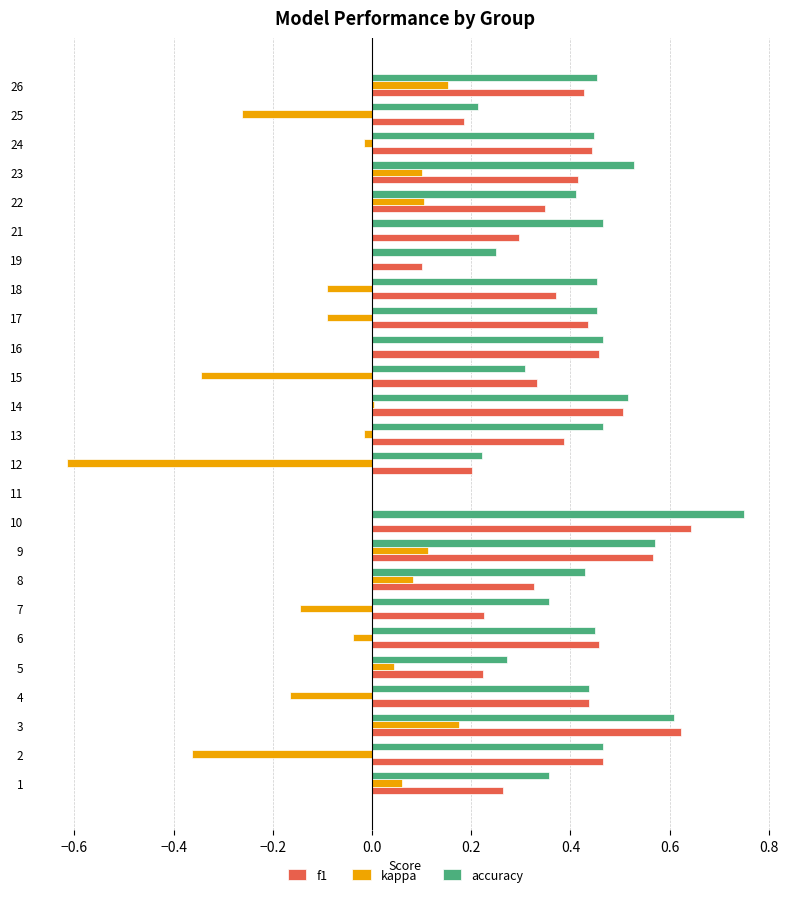

True or false: accuracy has a value of 0.5 at 16.

True